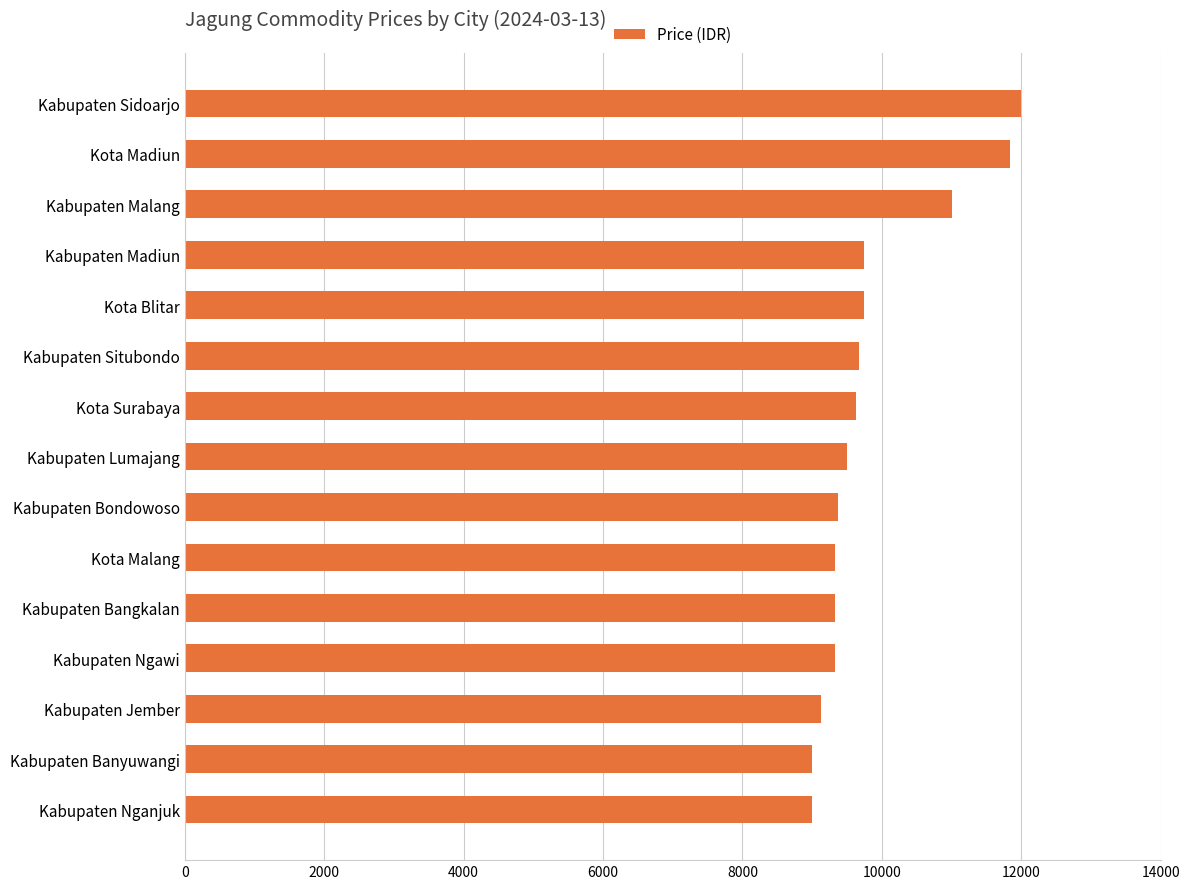

What is the average value?

9842